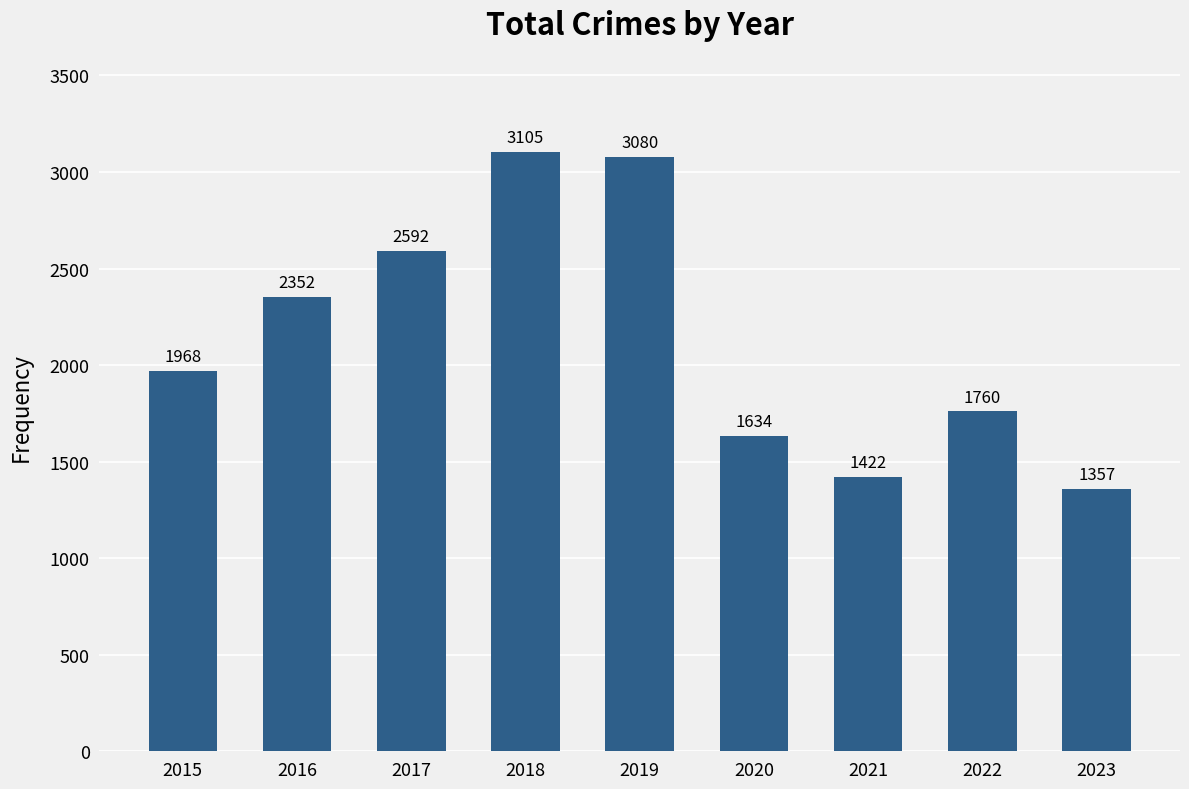

What is the maximum value shown in the chart?

3105